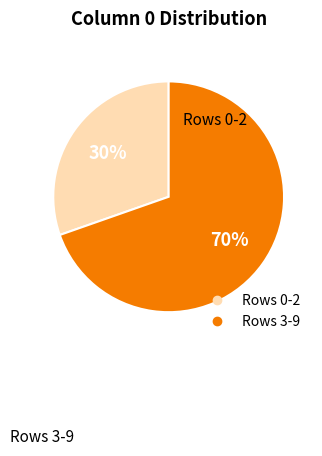

Is there any slice that represents more than half of the pie?

Yes